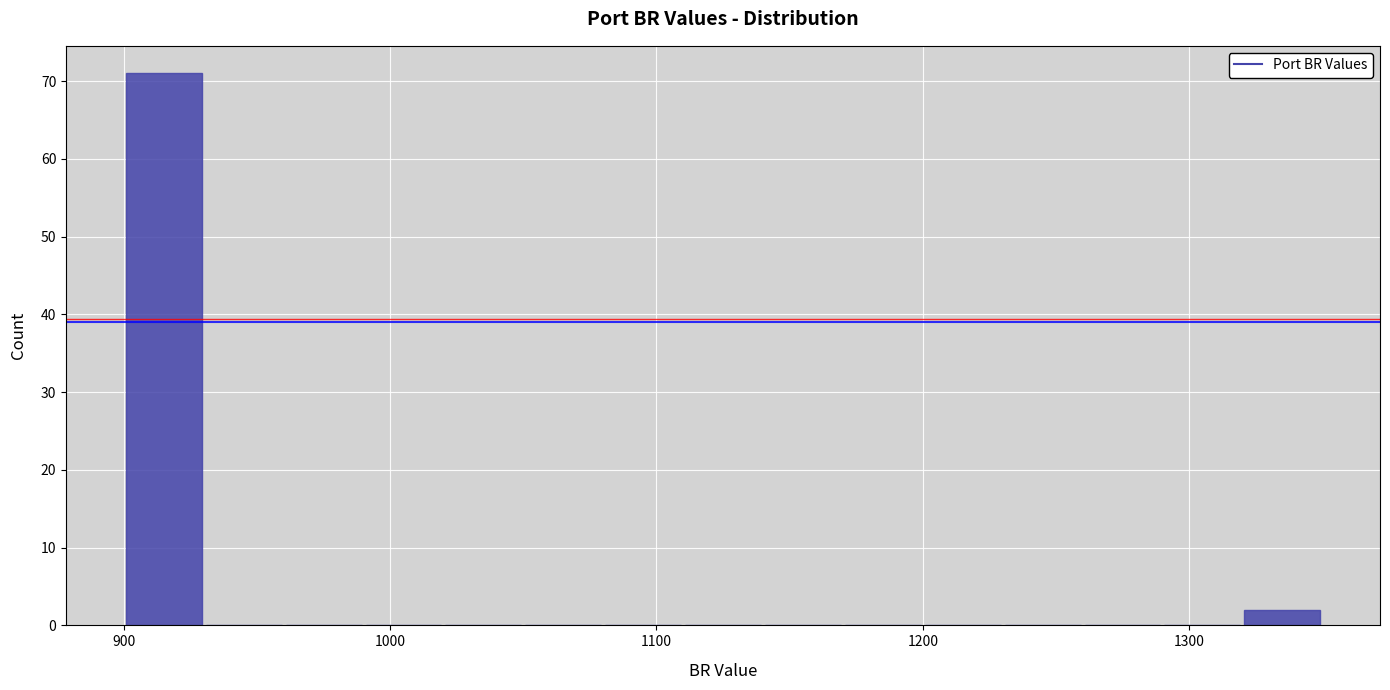

Around what value on the x-axis is the tallest bar? Give the approximate position of its centre, as read against the axis.

920